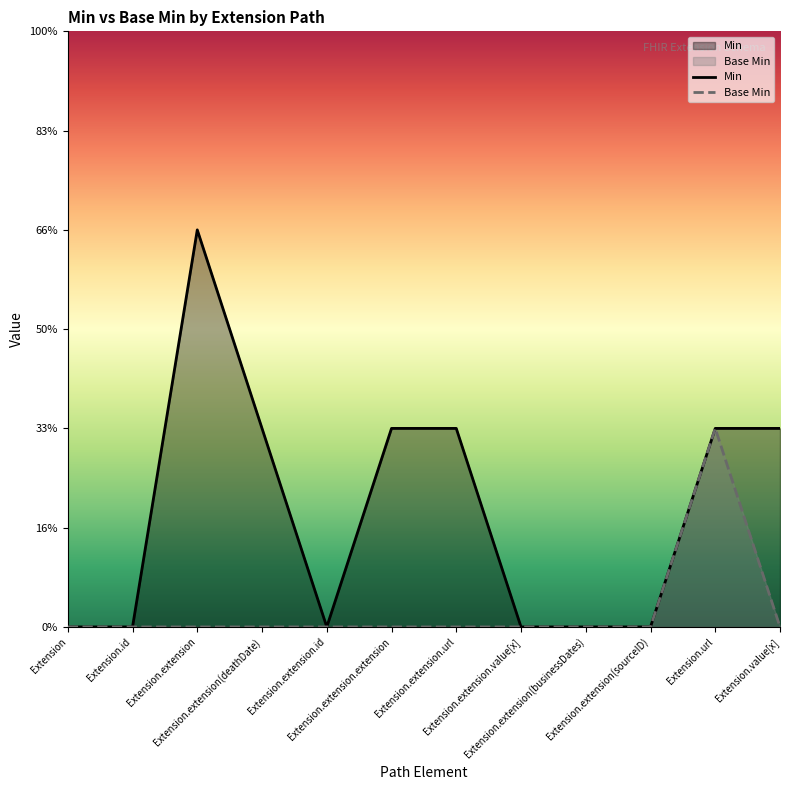

What is the label of the 2nd point from the left?

Extension.id